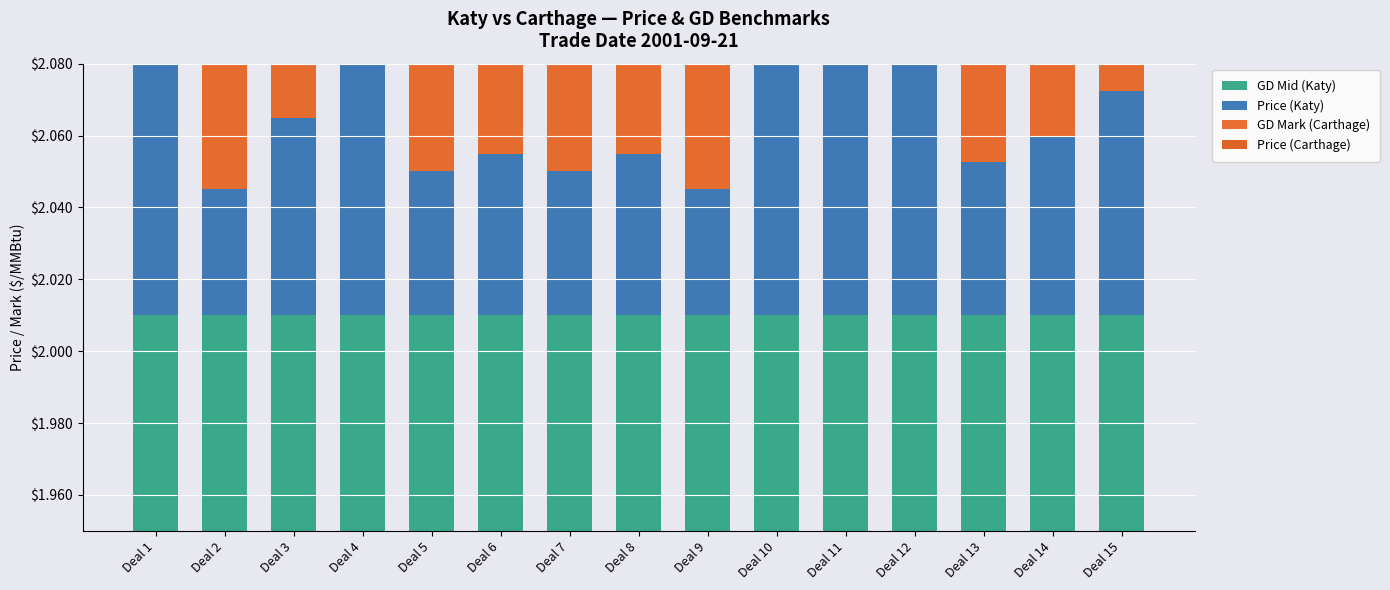

Reading left to right, what are all the values shown in this chart?

GD Mid (Katy): 0.1	0.1	0.1	0.1	0.1	0.1	0.1	0.1	0.1	0.1	0.1	0.1	0.1	0.1	0.1
Price (Katy): 0.1	0.0	0.1	0.1	0.0	0.0	0.0	0.0	0.0	0.1	0.1	0.1	0.0	0.0	0.1
GD Mark (Carthage): 0.0	0.0	0.0	0.0	0.0	0.0	0.0	0.0	0.0	0.0	0.0	0.0	0.0	0.0	0.0
Price (Carthage): 0.0	0.0	0.0	0.0	0.1	0.1	0.0	0.0	0.0	0.0	0.0	0.0	0.0	0.1	0.0